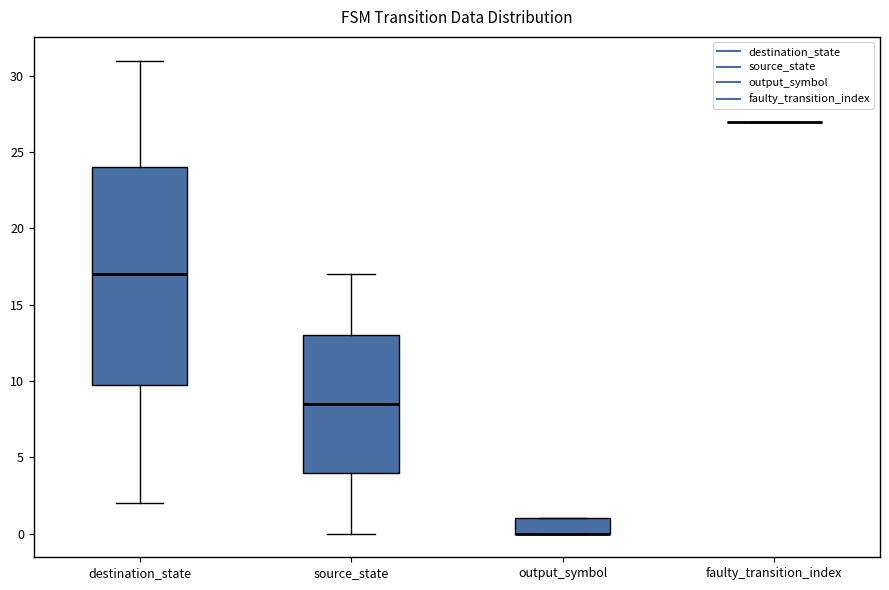

Reading left to right, transcribe this box plot: for each box, give where its median line is, the range the box spans, and where its two whiskers end, as read against the y-axis. The values are not printed on the chart, so give them approximately, as read against the axis.

destination_state: median 17.0, box 10.0 to 24.0, whiskers 2.0 to 31.0
source_state: median 8.5, box 4.0 to 13.0, whiskers 0.0 to 17.0
output_symbol: median 0.0 (drawn on the box's lower edge), box 0.0 to 1.0, whiskers 0.0 to 1.0
faulty_transition_index: box collapsed to a line at 27.0, whiskers 27.0 to 27.0